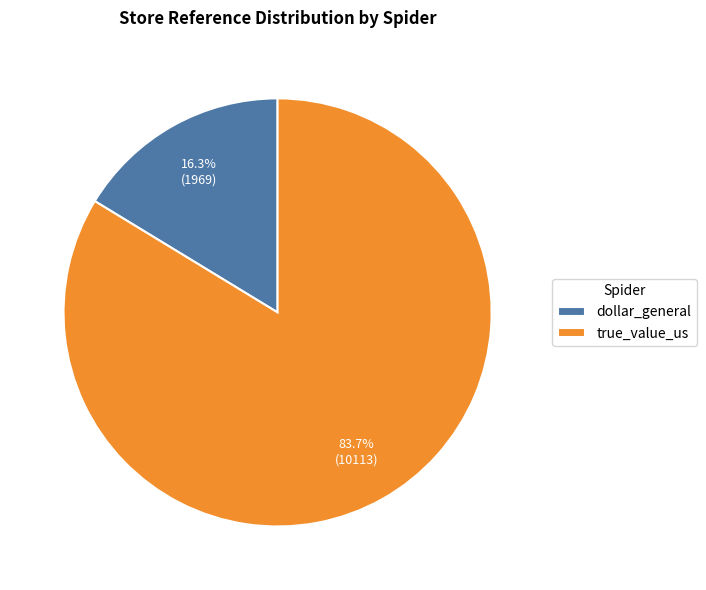

What percentage is NOT represented by true_value_us?

16.3%